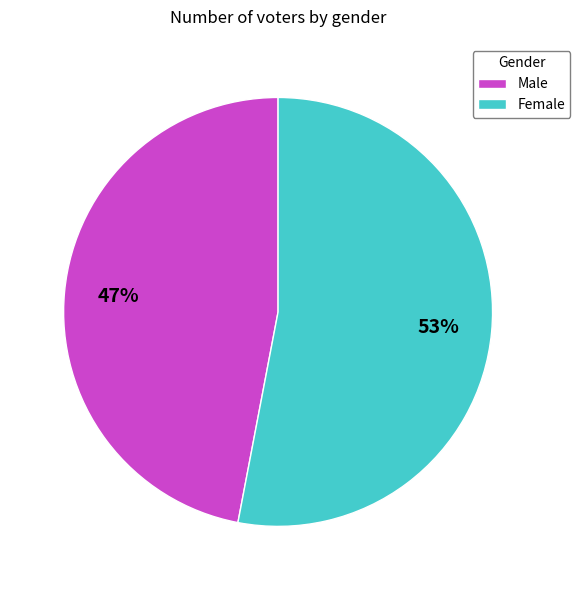

Is it true that Female is 53% of the pie?

True